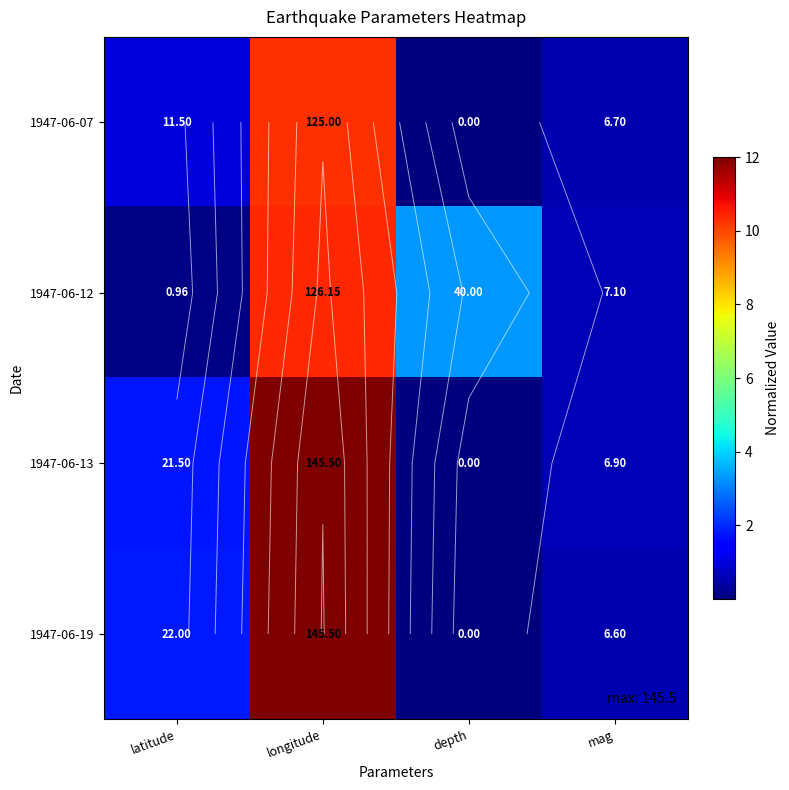

The 1947-06-12 series shows 15.5 at longitude. True or false?

False